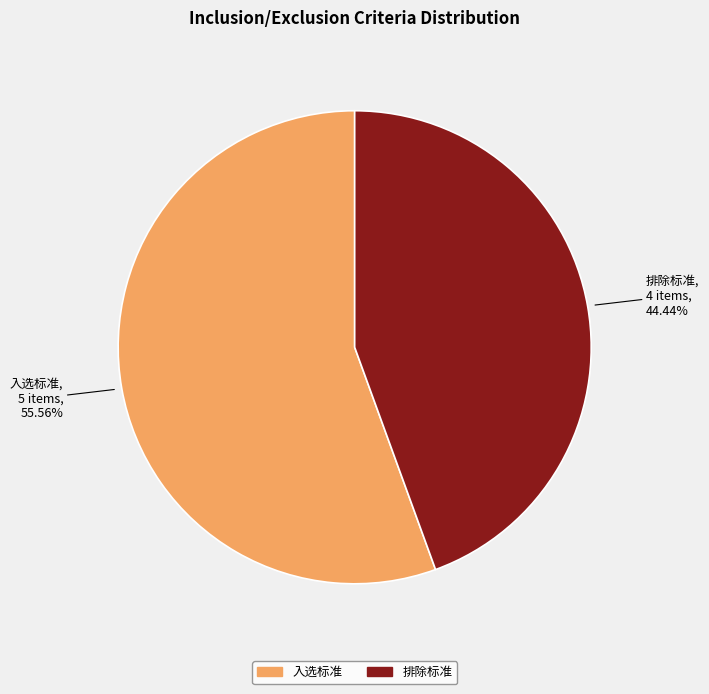

Which slice is the largest?

入选标准